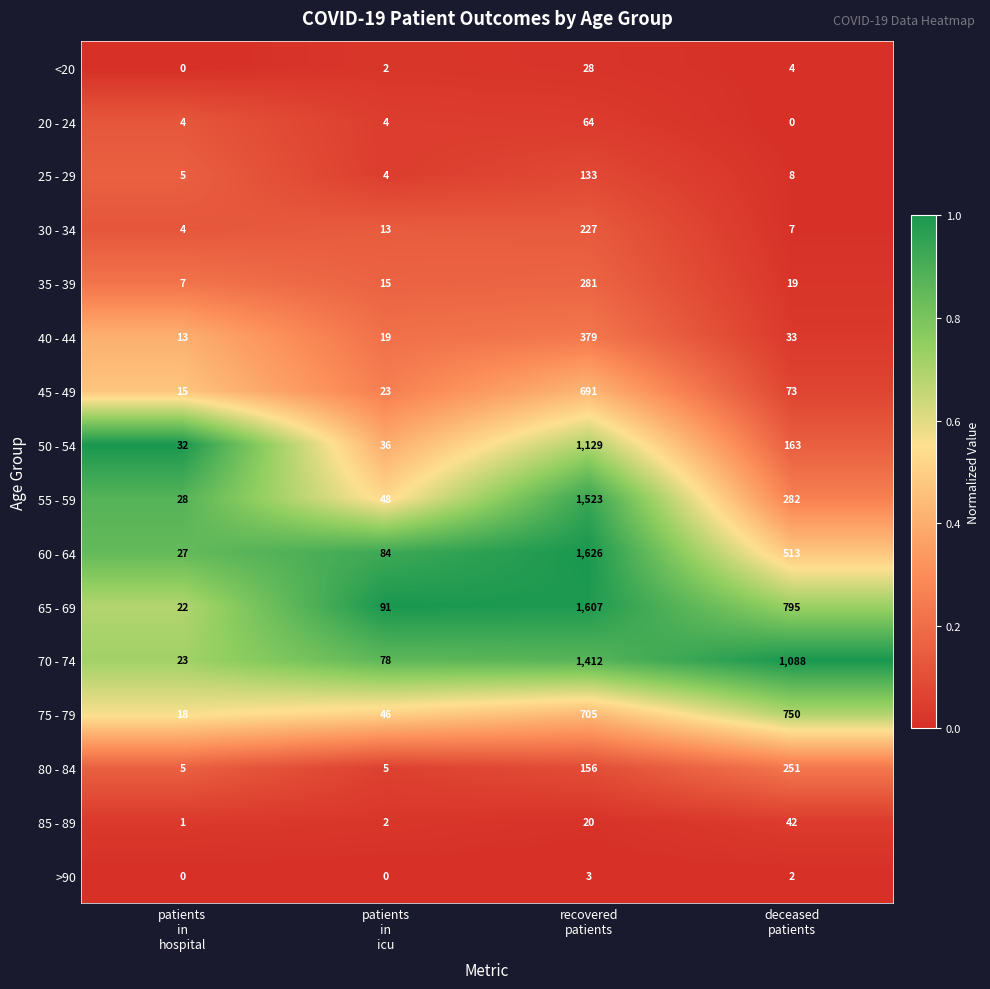

What is the lowest value of the 50 - 54 series?

32